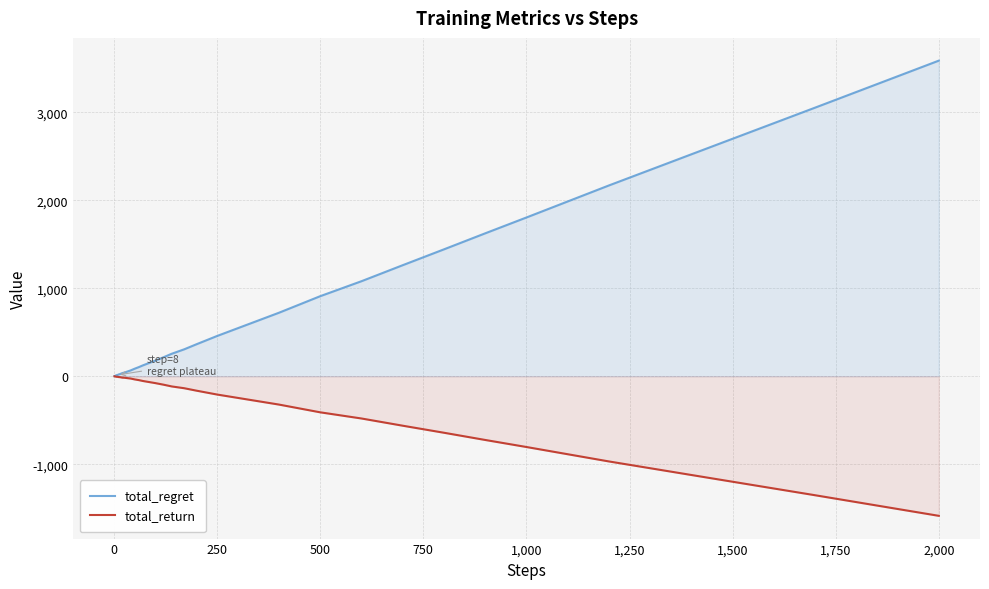

Which category has the lowest value in the total_return series?

2,000